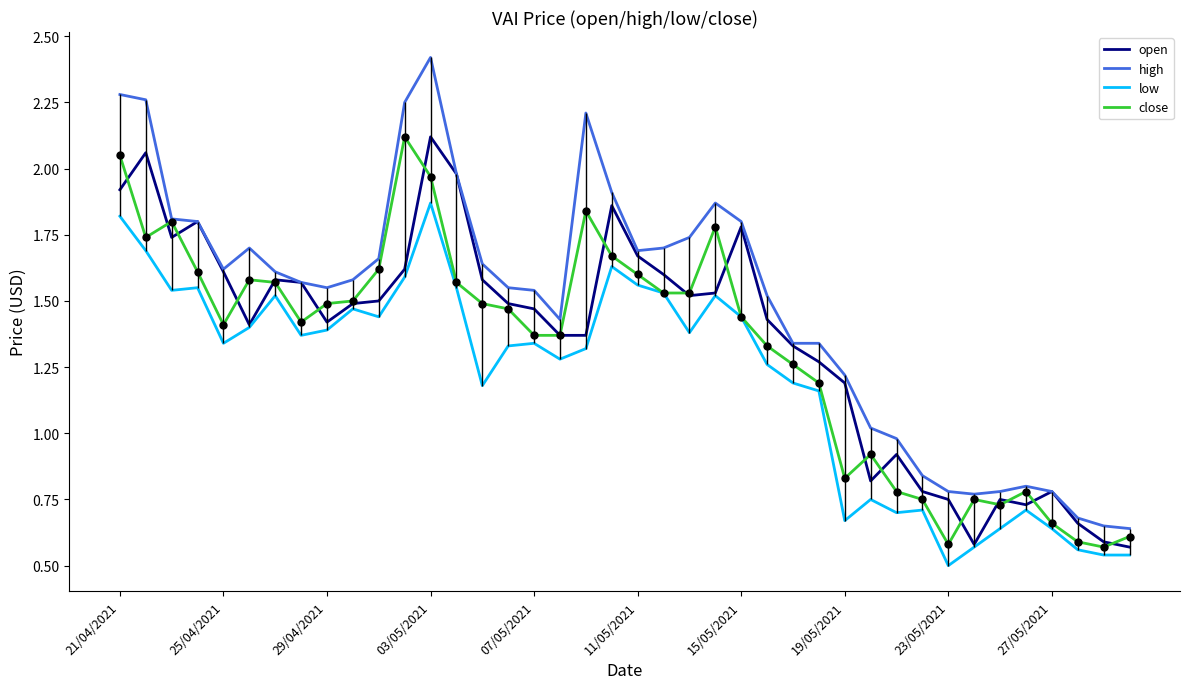

Which series has the largest total across all categories?

high